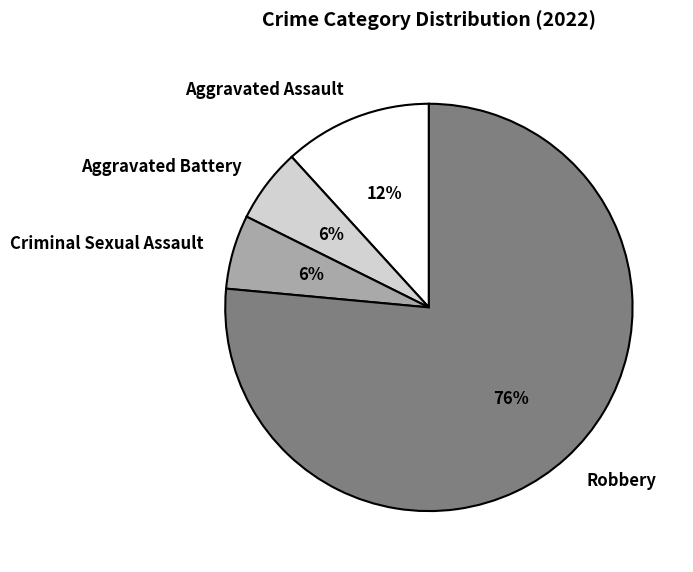

To the nearest percent, what percentage of the pie is Robbery?

76%